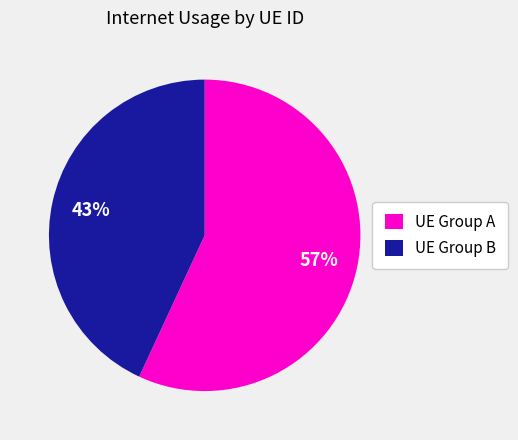

True or false: UE Group B accounts for 43% of the total.

True